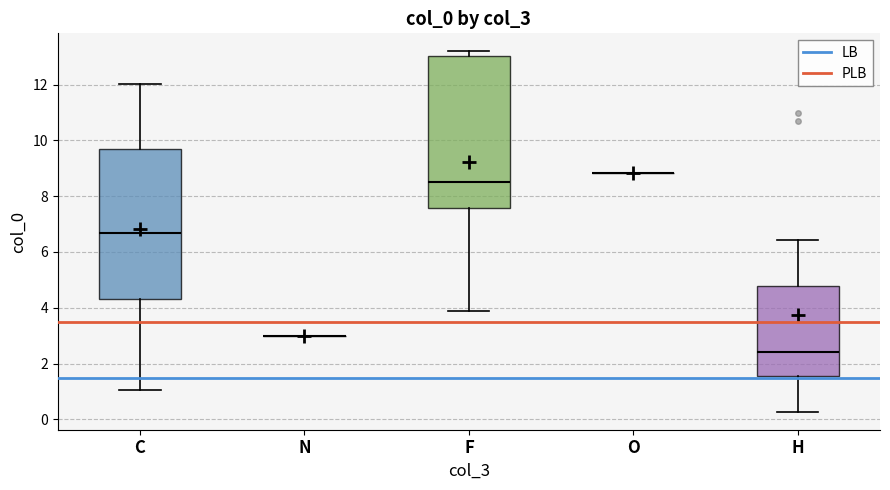

Reading left to right, transcribe this box plot: for each box, give where its median line is, the range the box spans, and where its two whiskers end, as read against the y-axis. The values are not printed on the chart, so give them approximately, as read against the axis.

C: median 6.6, box 4.4 to 9.6, whiskers 1.0 to 12.0
N: box collapsed to a line at 3.0, whiskers 3.0 to 3.0
F: median 8.6, box 7.6 to 13.0, whiskers 3.8 to 13.2
O: box collapsed to a line at 8.8, whiskers 8.8 to 8.8
H: median 2.4, box 1.6 to 4.8, whiskers 0.2 to 6.4